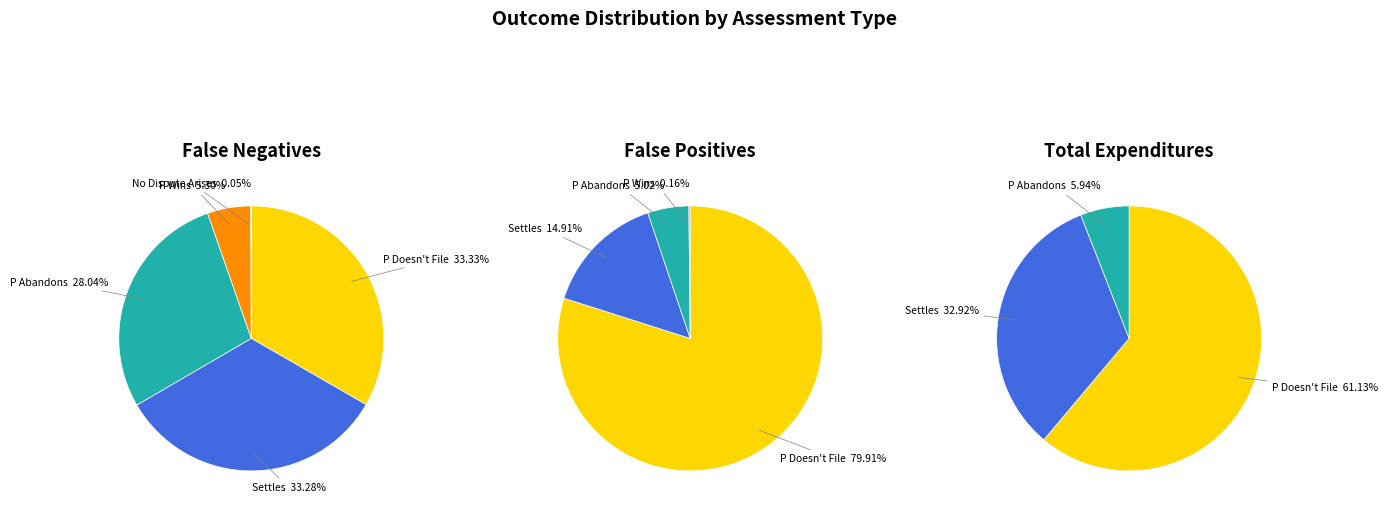

What percentage is the Settles slice, to the nearest percent?

33%